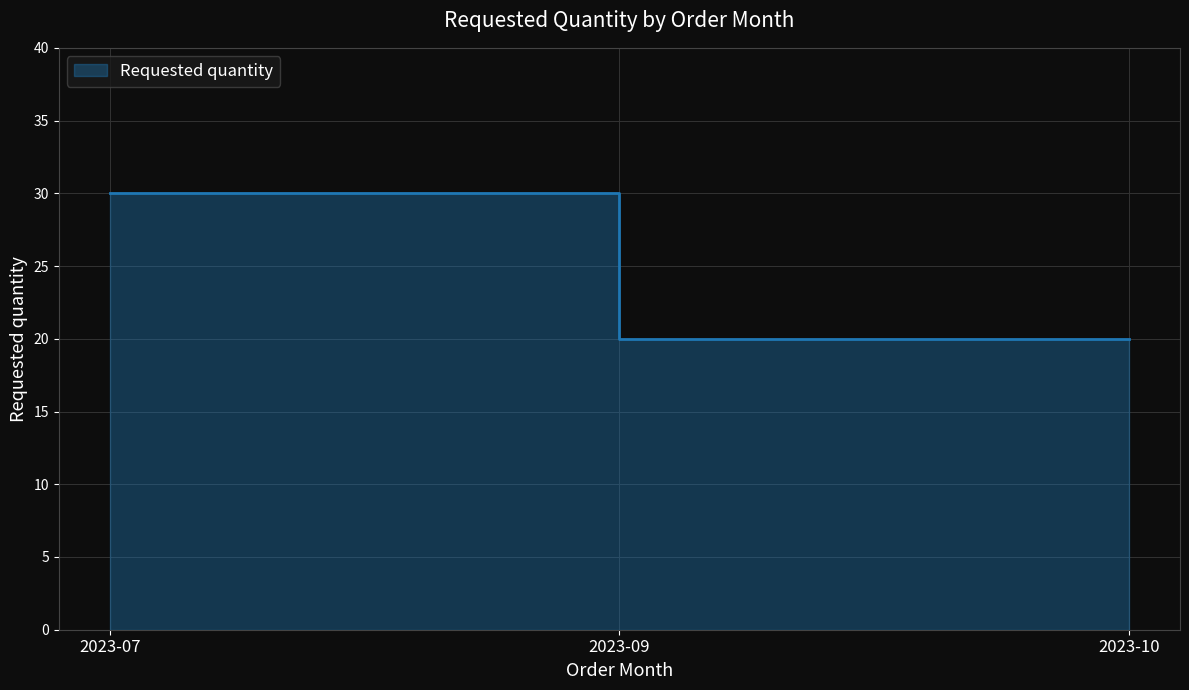

What is the value of the 1st point from the left?

30